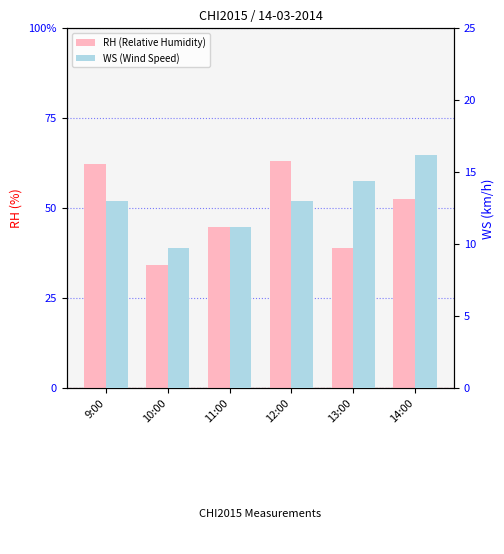

What is the label of the 3rd bar from the left?

11:00